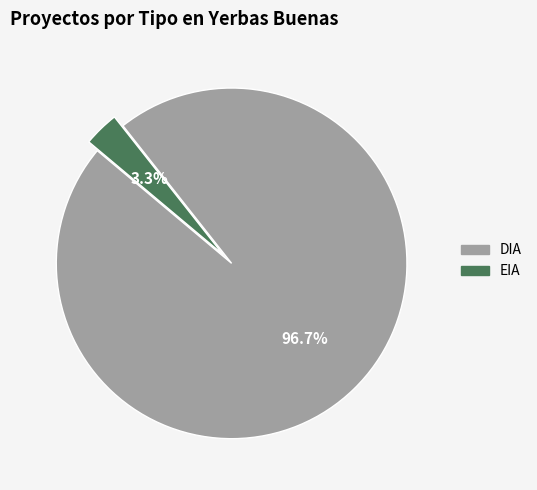

To the nearest percent, what is the difference between the DIA and EIA slice percentages?

93%